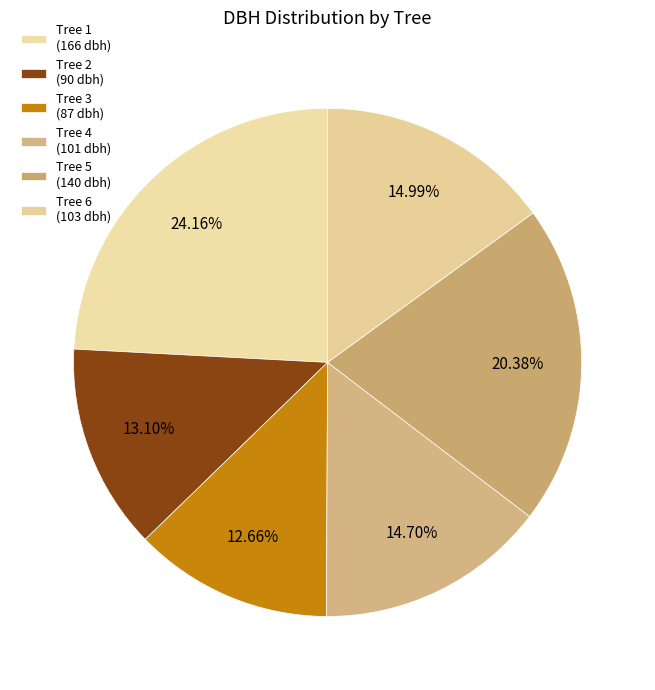

How many segments does this pie chart have?

6